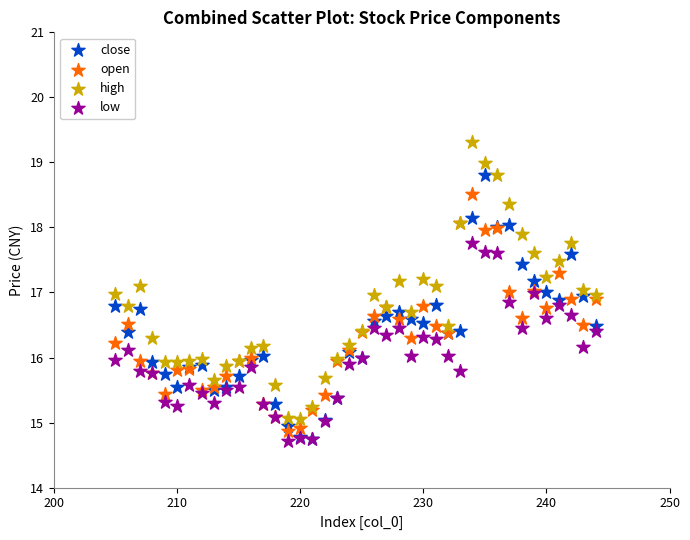

Which series reaches the maximum Y coordinate?

high